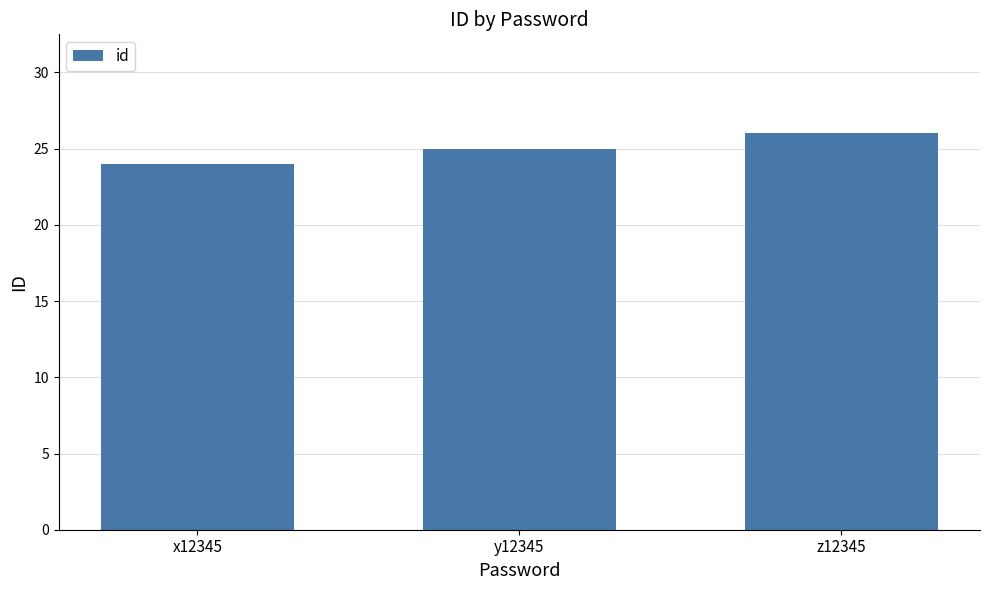

What is the change in value from y12345 to z12345?

+1